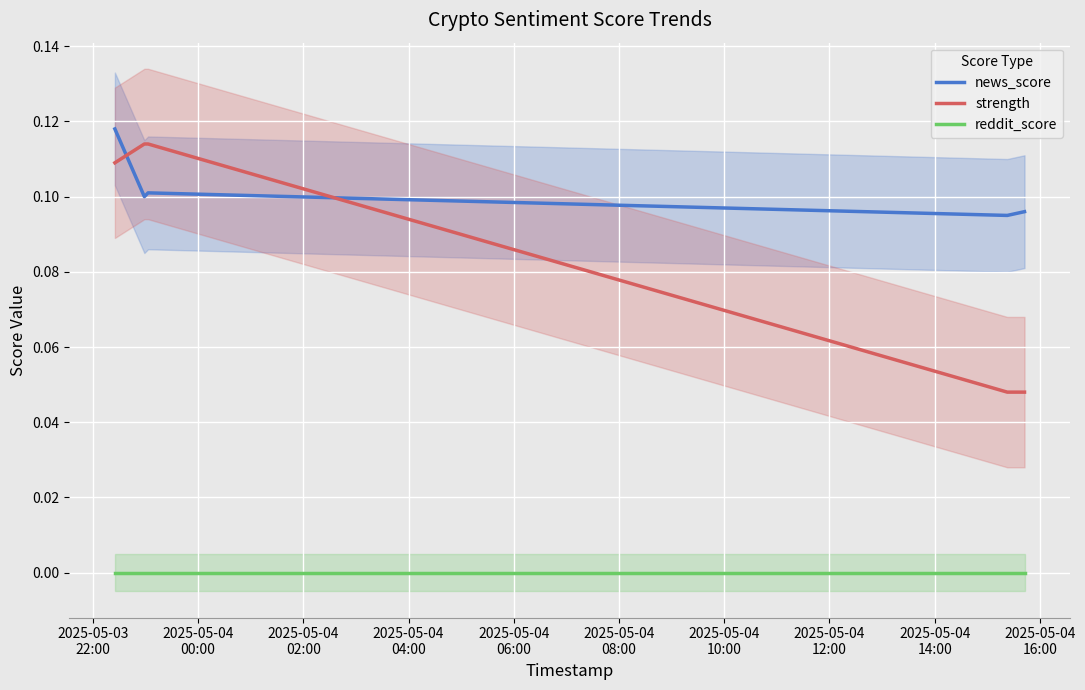

True or false: reddit_score and strength cross at least once.

False